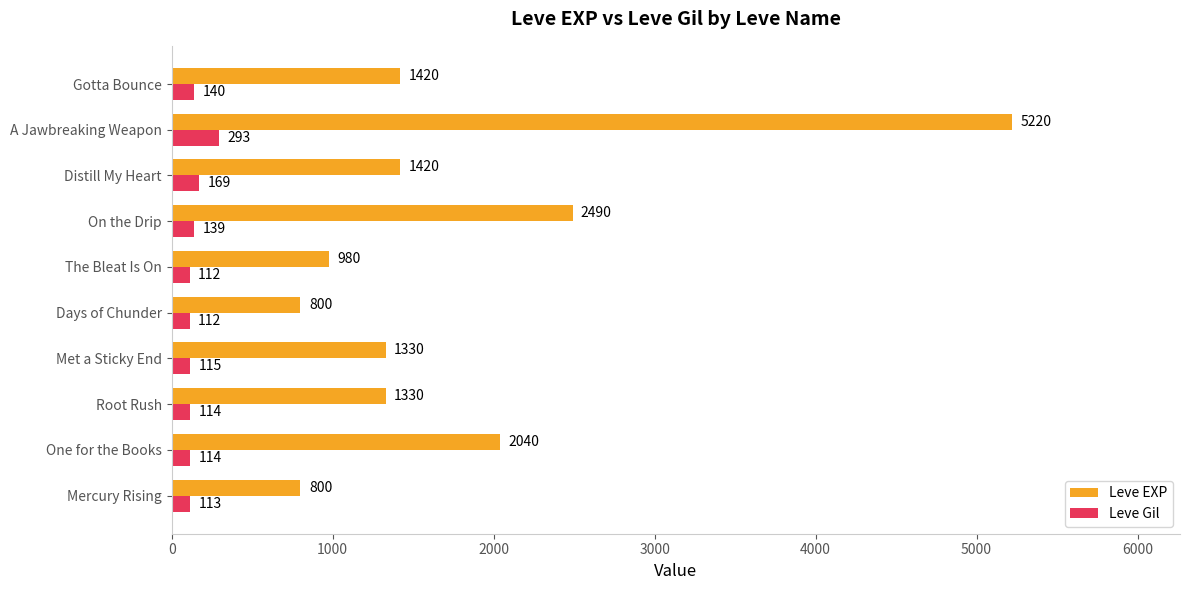

What are all the series names shown in the legend?

Leve EXP, Leve Gil